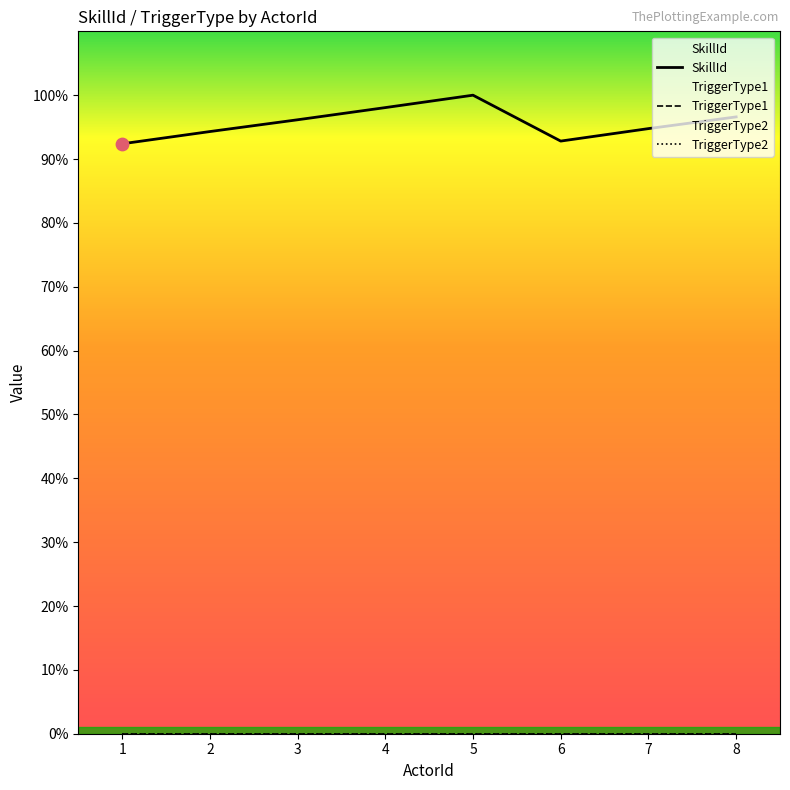

What is the total value across all series at 7?

104820